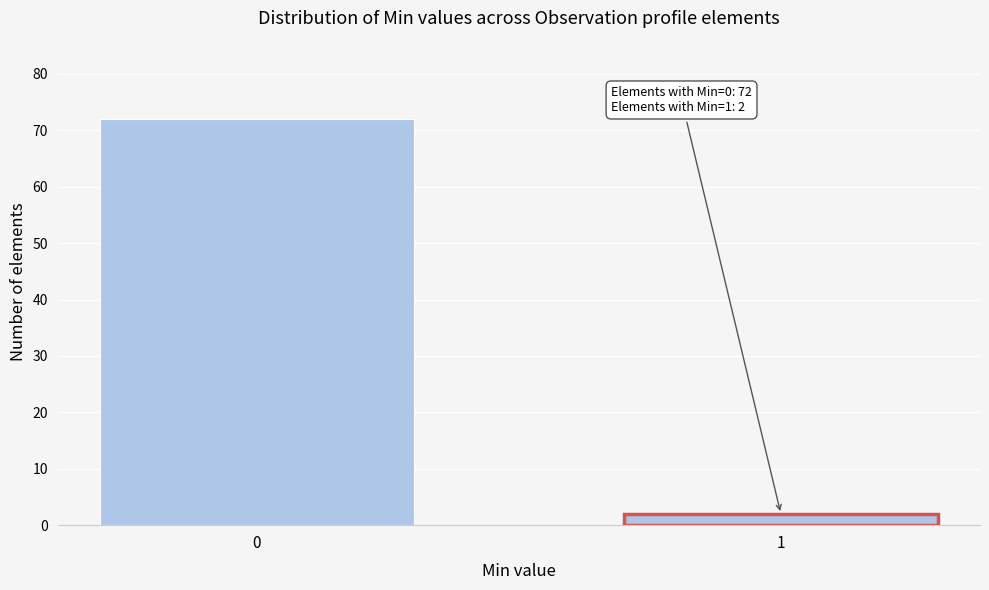

Reading left to right, list all the values displayed in this chart.

72	2